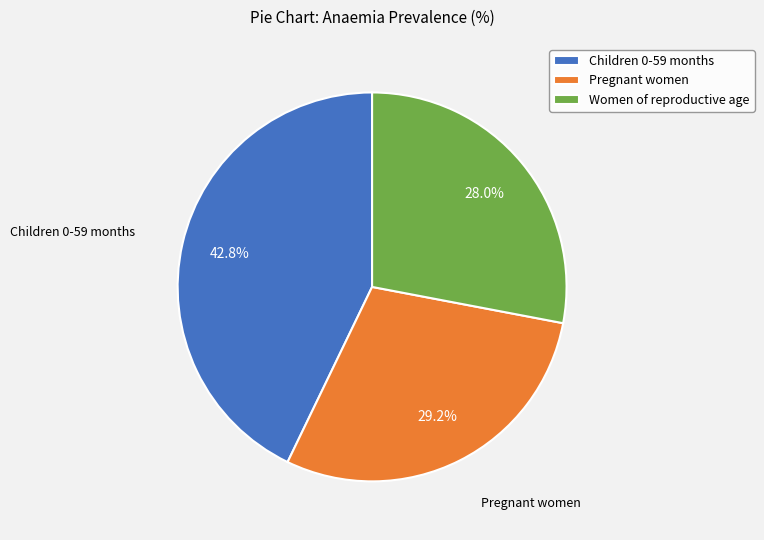

Which category has the biggest portion of the pie?

Children 0-59 months